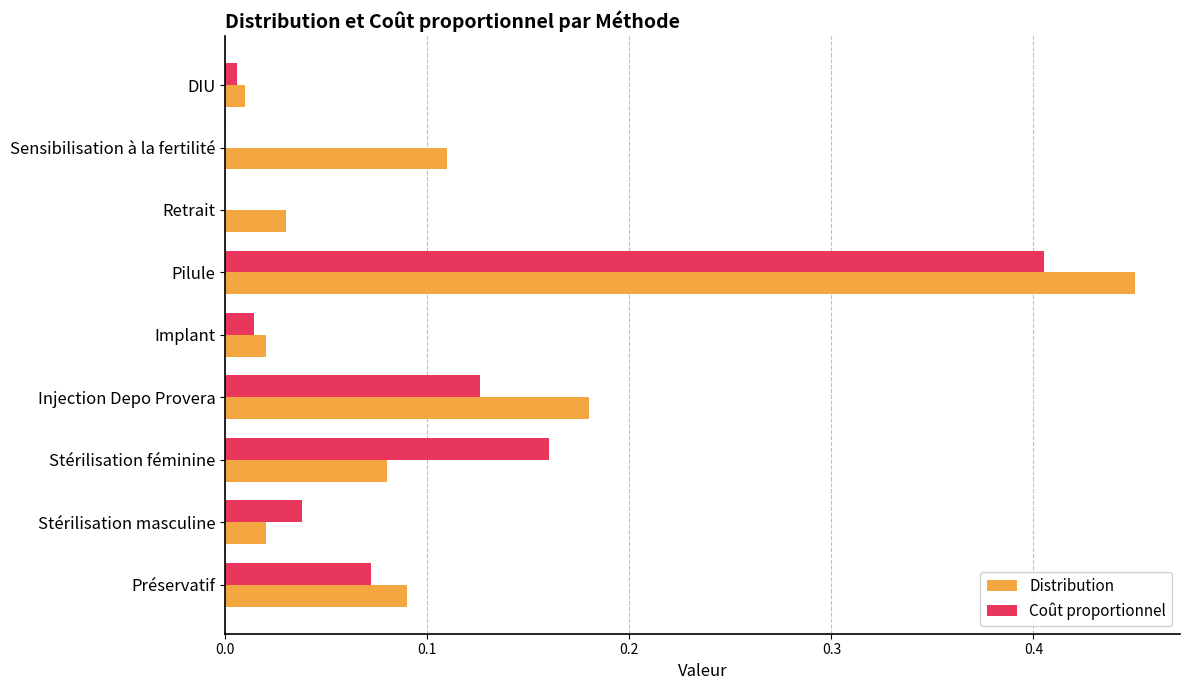

Which category has the highest value in the Distribution series?

Pilule